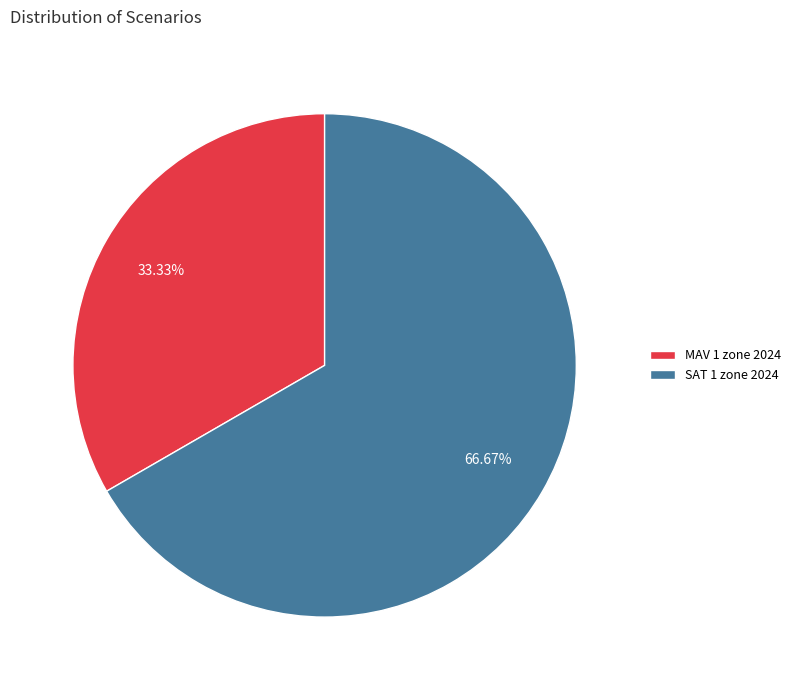

Which category has the biggest portion of the pie?

SAT 1 zone 2024